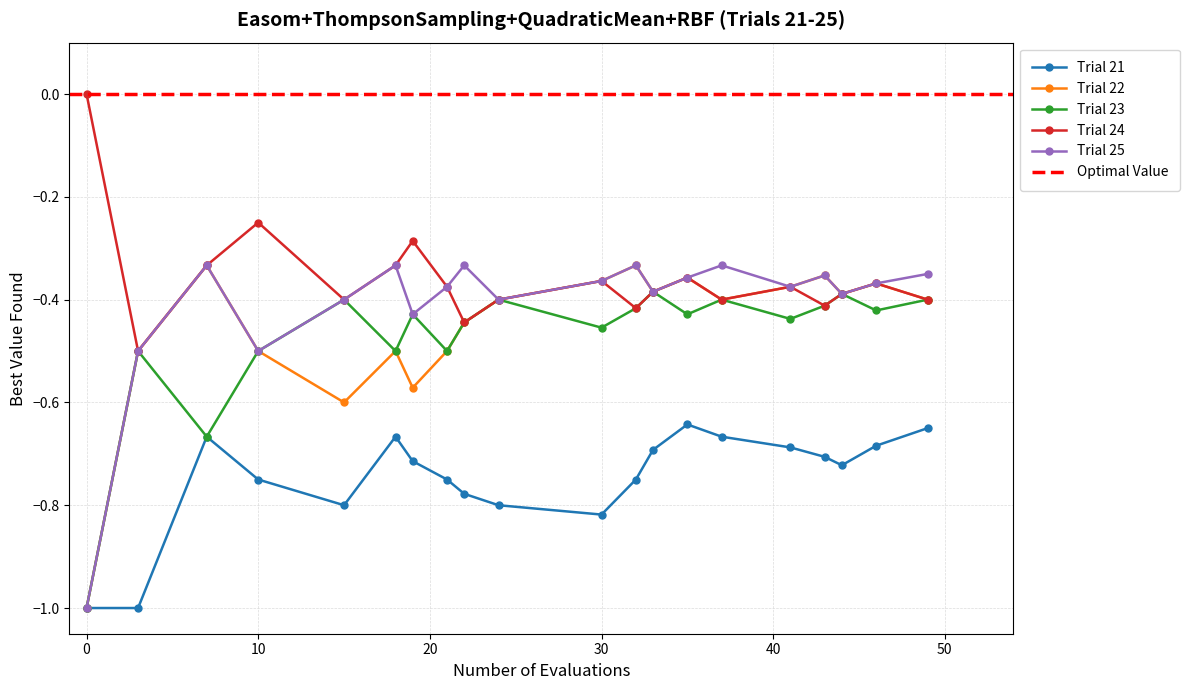

True or false: Trial 21 and Trial 24 intersect in this chart.

False